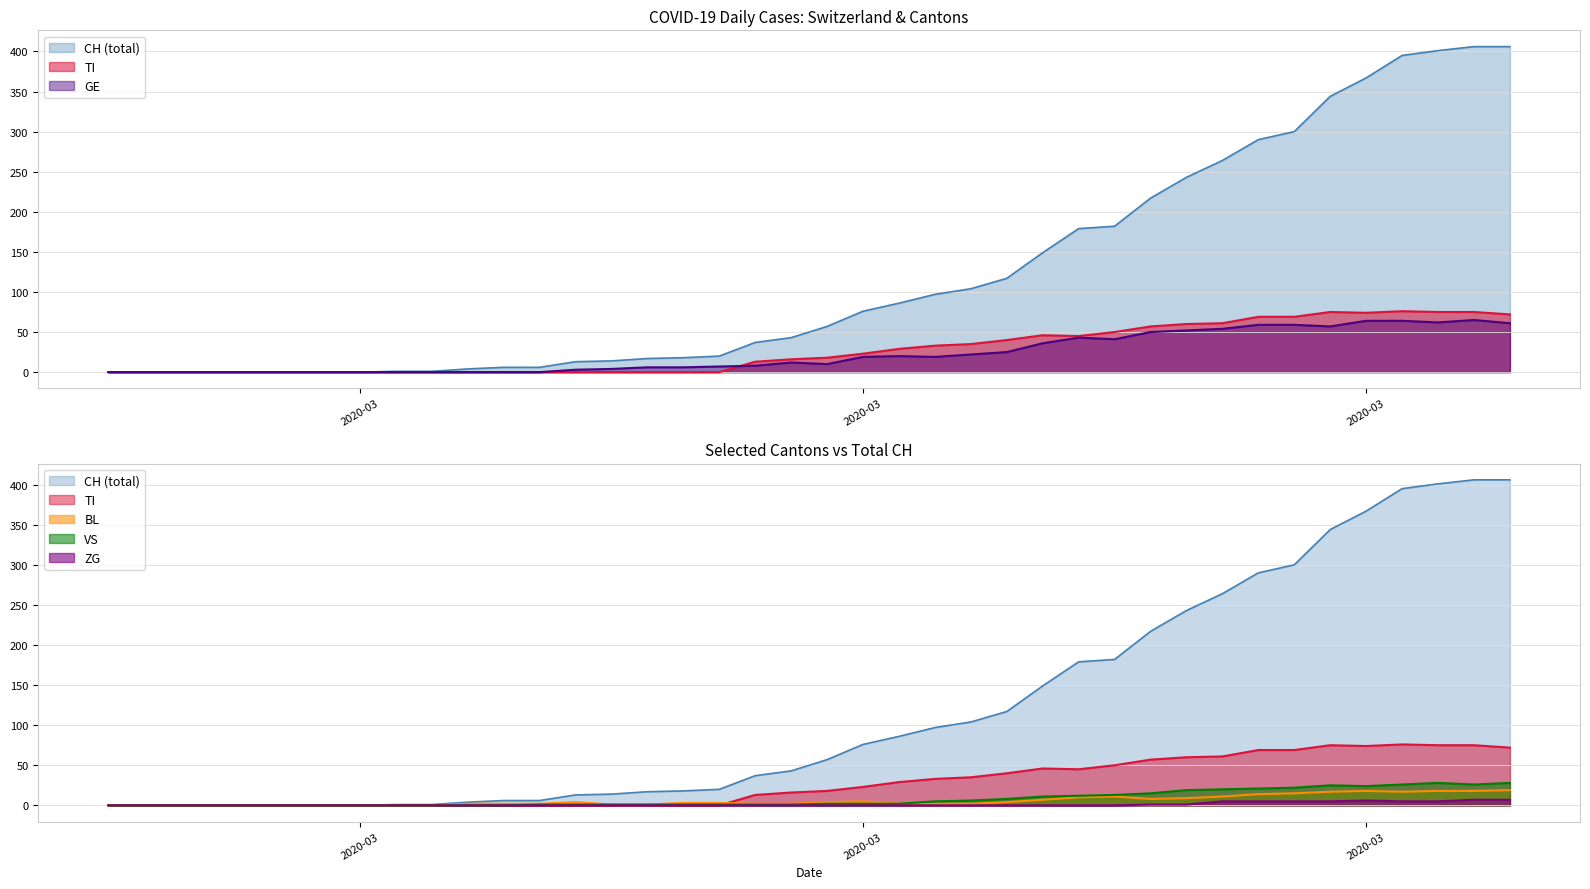

The value of TI at 36 is 17. True or false?

False